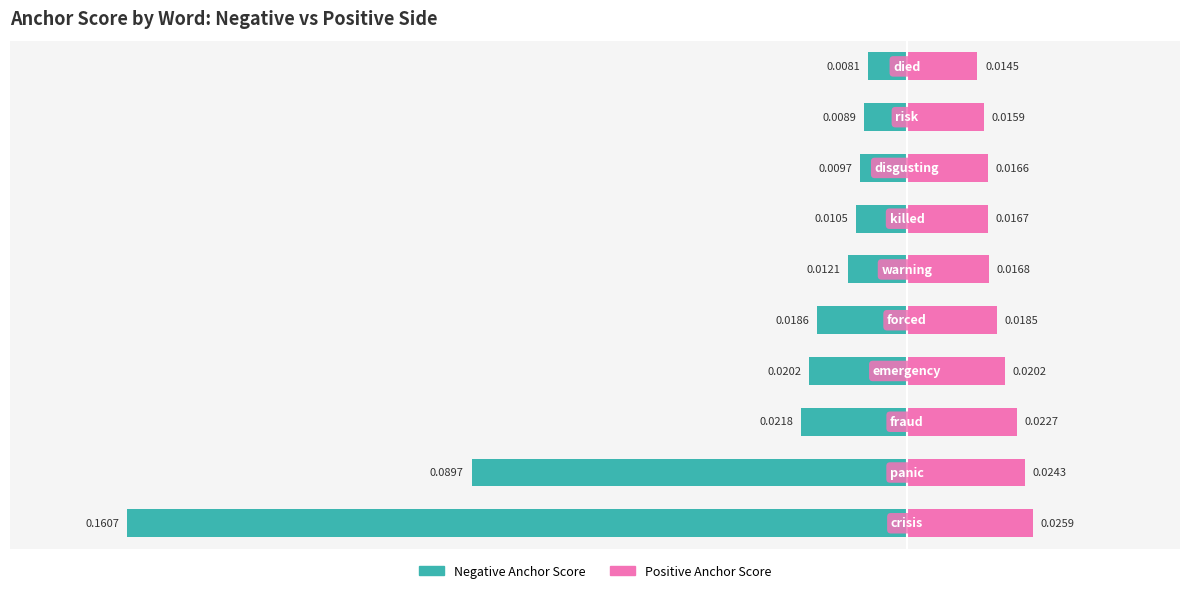

Rank the series at 0 from highest to lowest value.

Positive Anchor Score, Negative Anchor Score